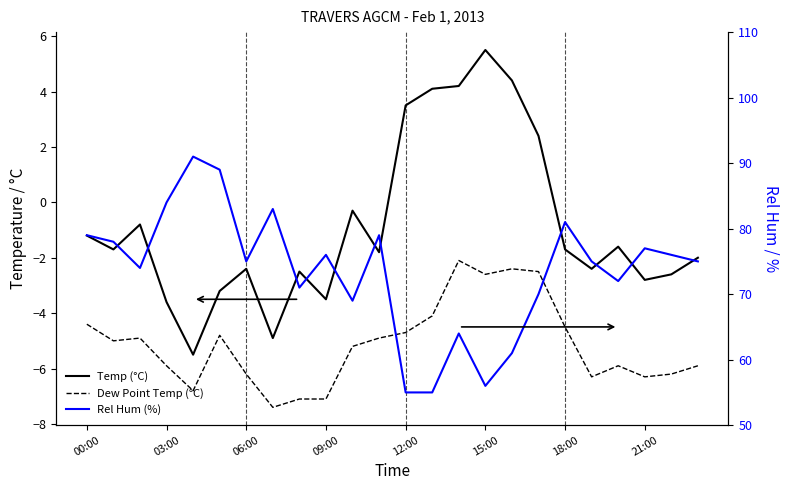

The value of Rel Hum (%) at 12:00 is 55.0. True or false?

True